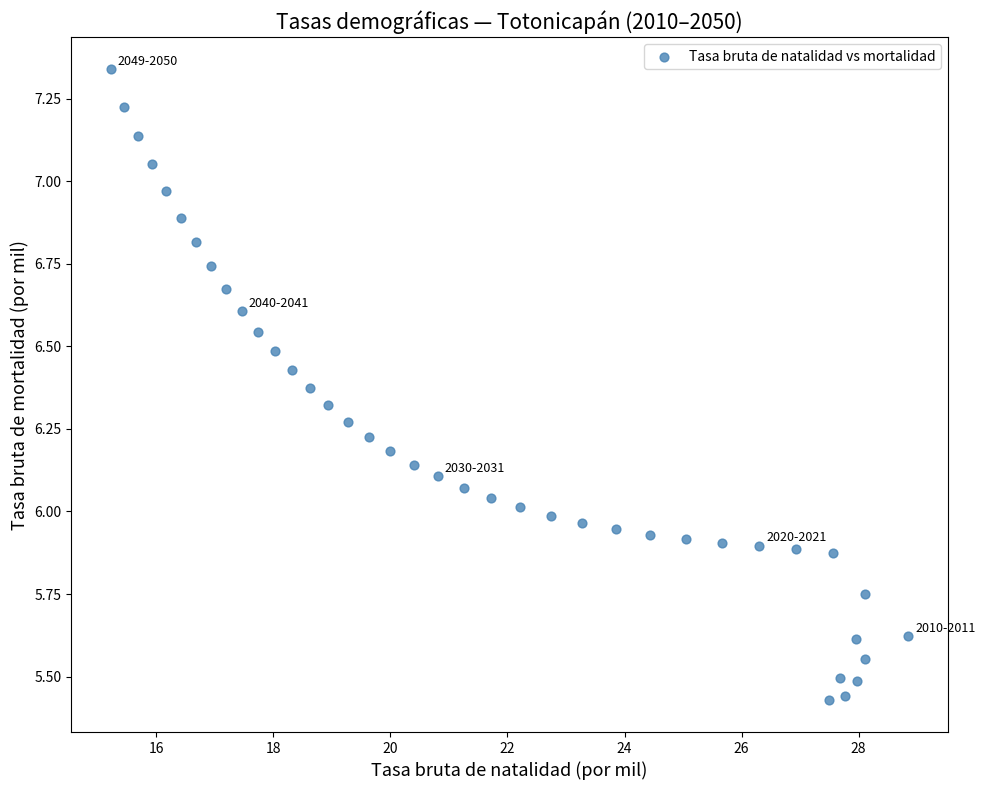

What is the range of Y values (max minus min)?

1.9